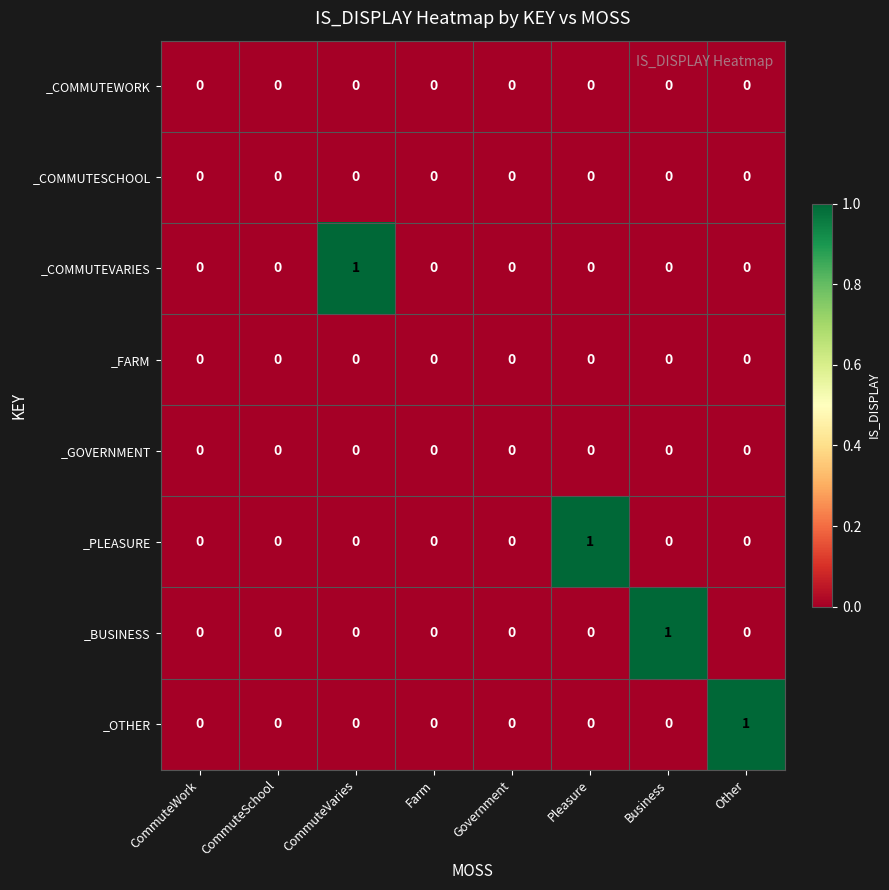

The _GOVERNMENT series shows 0 at Other. True or false?

True